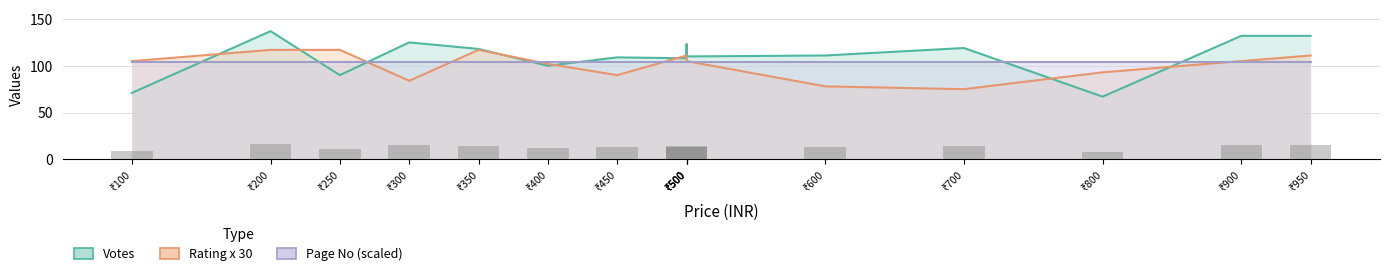

Rank the series by their average value, from highest to lowest.

Votes, Page No (scaled), Rating x 30